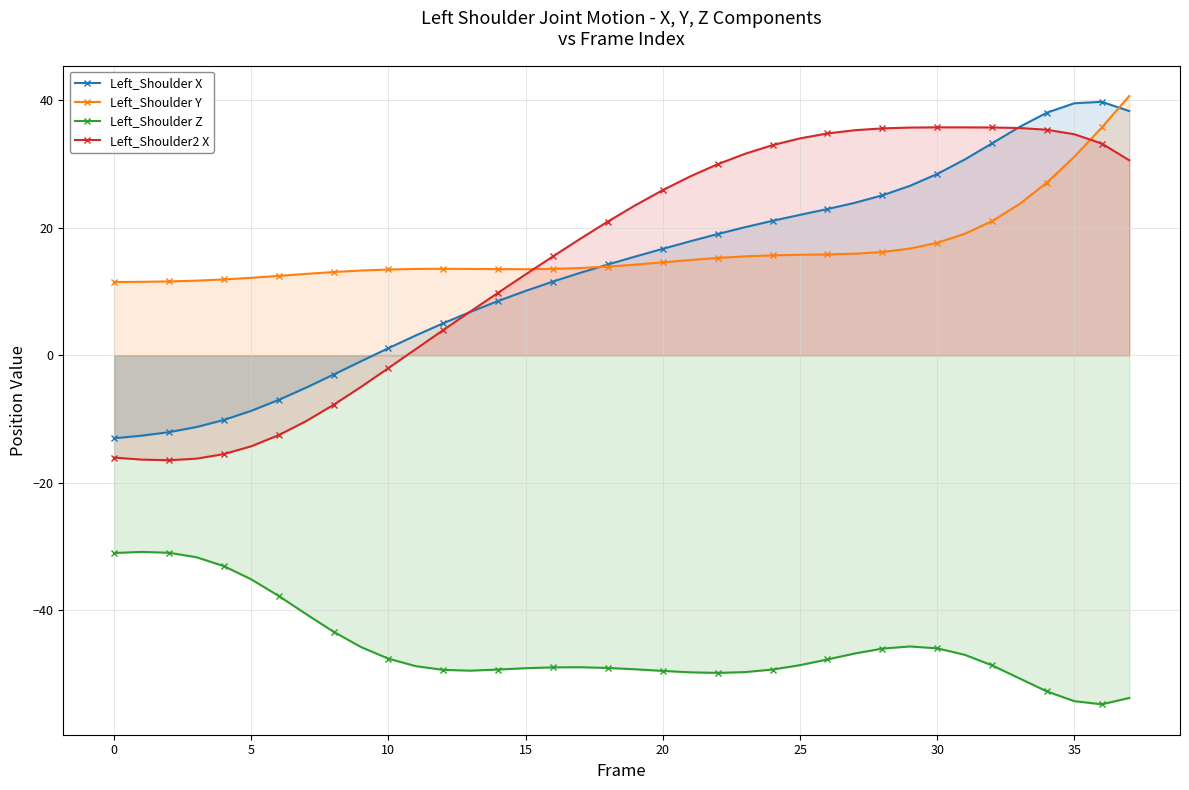

How many lines are shown in the chart?

4